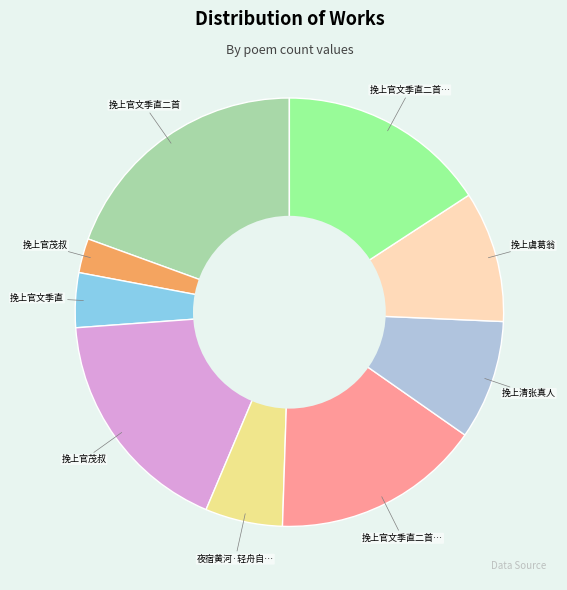

Is there a majority slice in this chart?

No